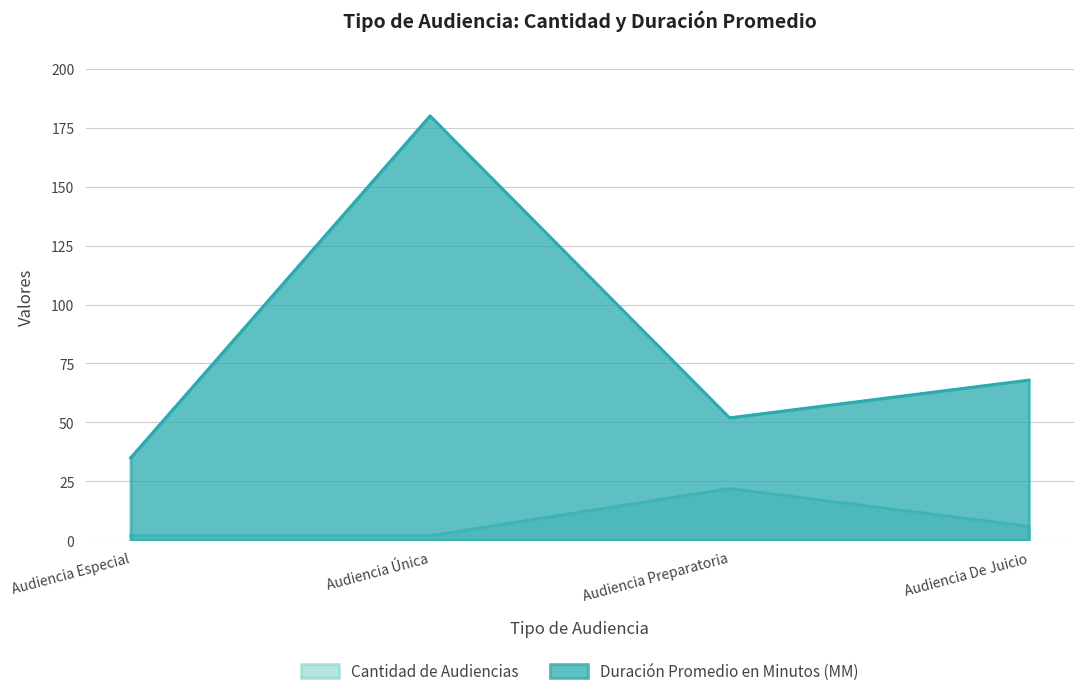

Reading left to right, list all the values displayed in this chart.

Cantidad de Audiencias: 2	2	22	6
Duración Promedio en Minutos (MM): 35	180	52	68